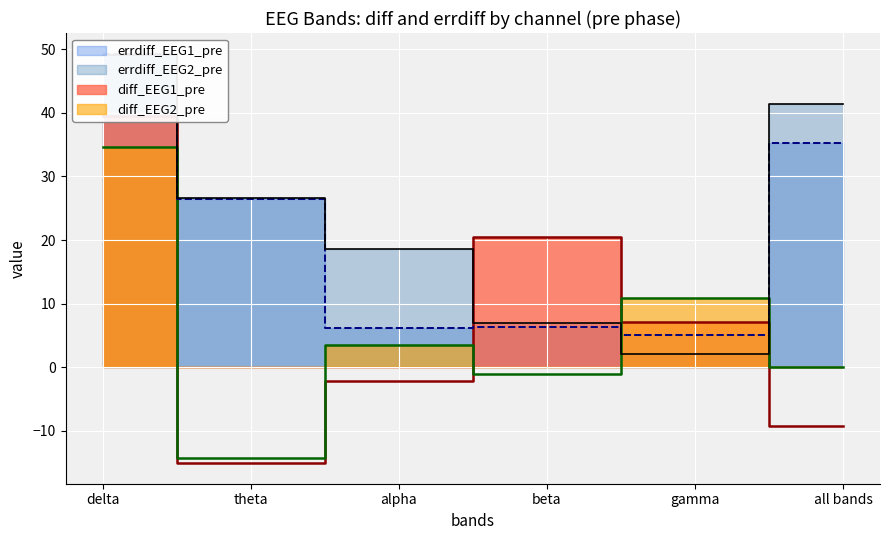

Between which two adjacent categories do errdiff_EEG2_pre and errdiff_EEG1_pre first intersect?

delta and theta